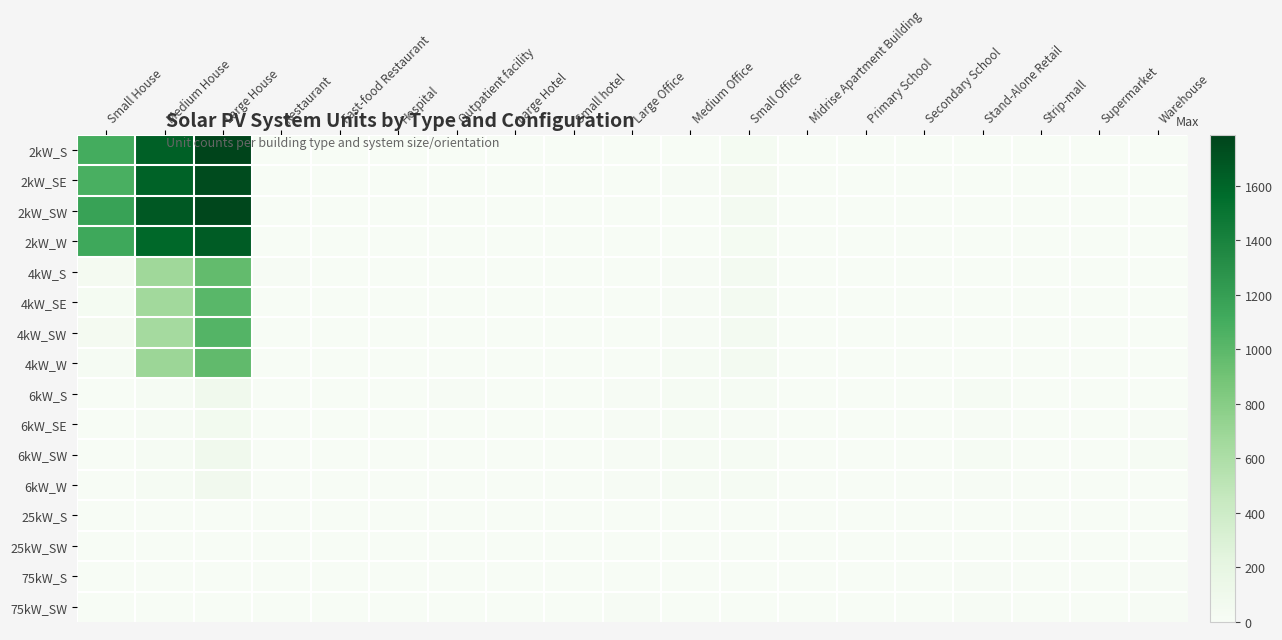

At how many categories does at least one series exceed 545?

3